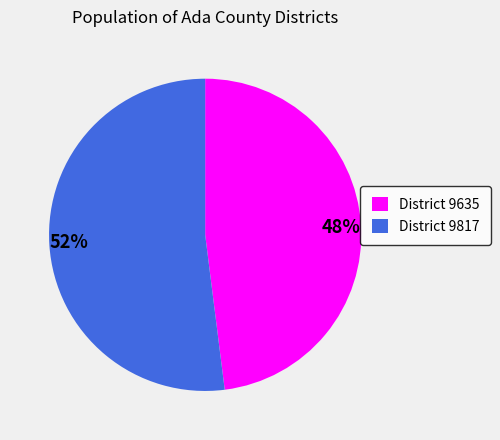

What percentage is the 52% slice, to the nearest percent?

52%